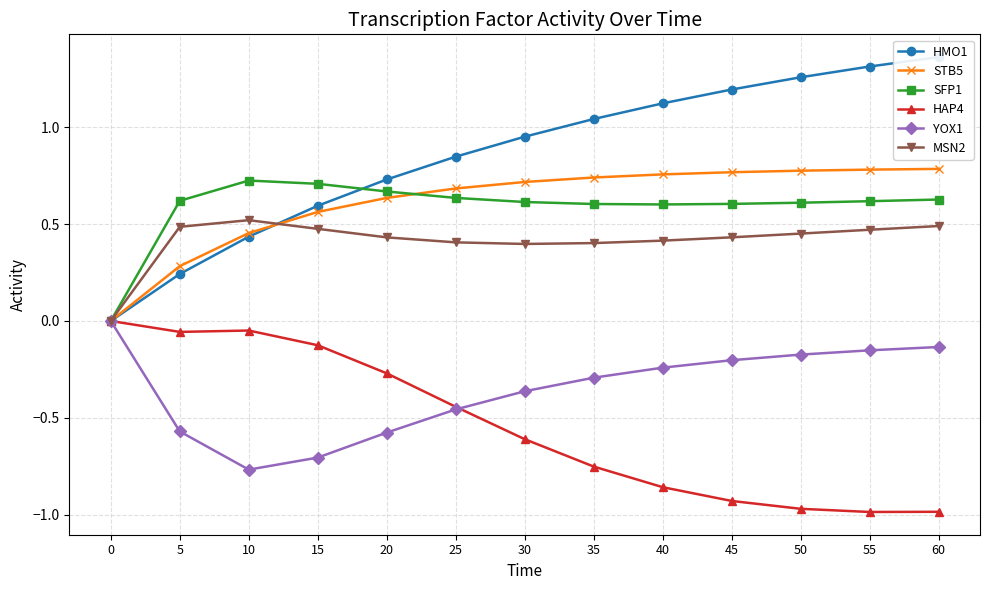

What is the difference between the maximum and minimum values in the HMO1 series?

1.4